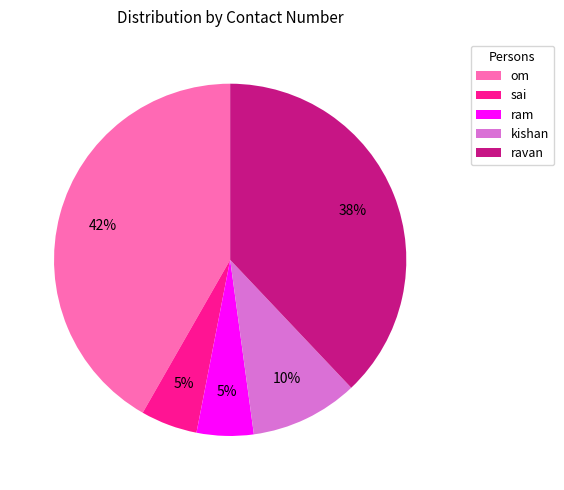

Does kishan represent more than half of the total?

No